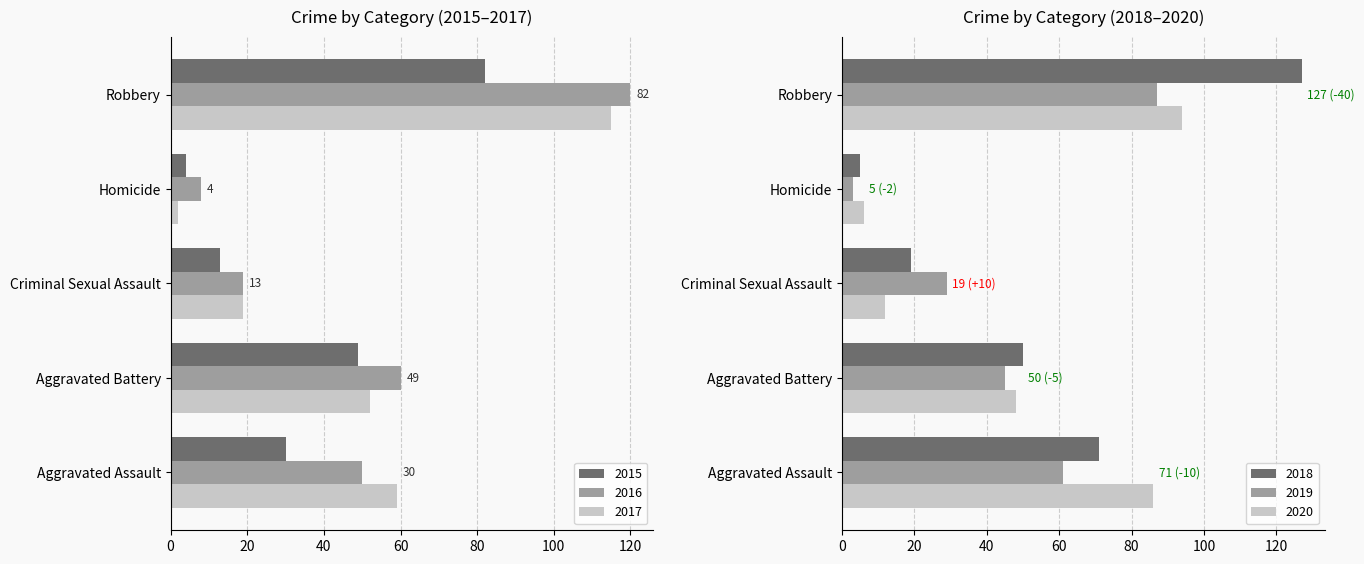

Reading left to right, extract all data points from this chart.

2015: Aggravated Assault=30	Aggravated Battery=49	Criminal Sexual Assault=13	Homicide=4	Robbery=82
2016: Aggravated Assault=50	Aggravated Battery=60	Criminal Sexual Assault=19	Homicide=8	Robbery=120
2017: Aggravated Assault=59	Aggravated Battery=52	Criminal Sexual Assault=19	Homicide=2	Robbery=115
2018: Aggravated Assault=71	Aggravated Battery=50	Criminal Sexual Assault=19	Homicide=5	Robbery=127
2019: Aggravated Assault=61	Aggravated Battery=45	Criminal Sexual Assault=29	Homicide=3	Robbery=87
2020: Aggravated Assault=86	Aggravated Battery=48	Criminal Sexual Assault=12	Homicide=6	Robbery=94